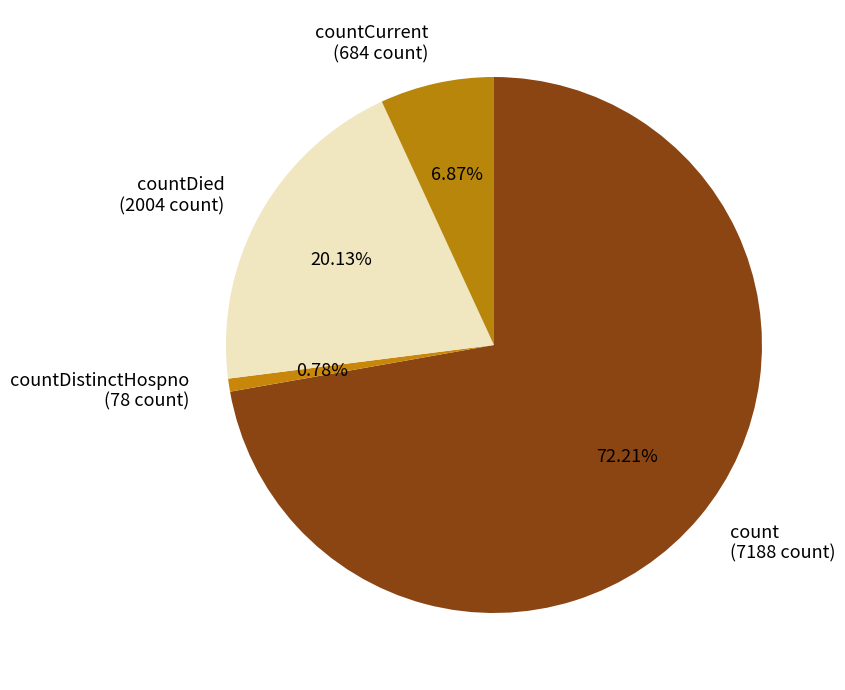

Rank the categories by value from highest to lowest.

count (7188 count), countDied (2004 count), countCurrent (684 count), countDistinctHospno (78 count)